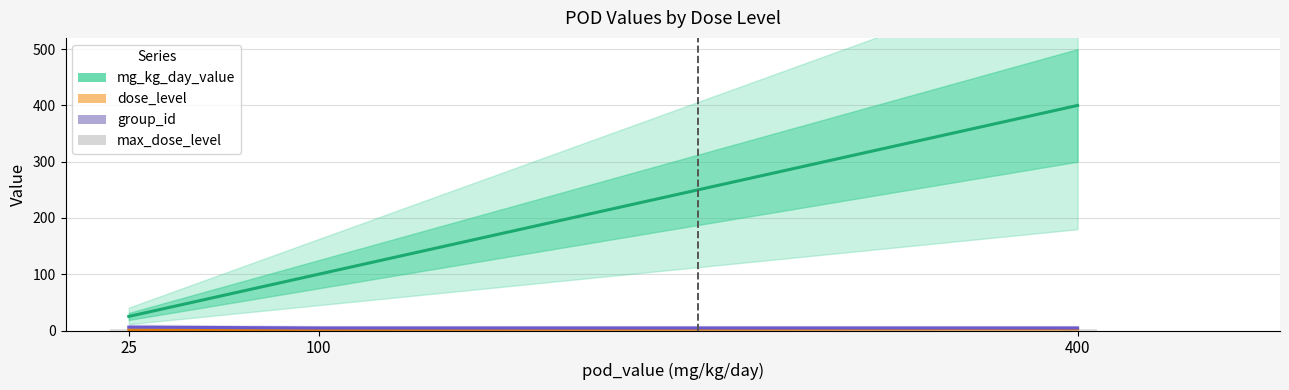

How many groups of bars are there?

3